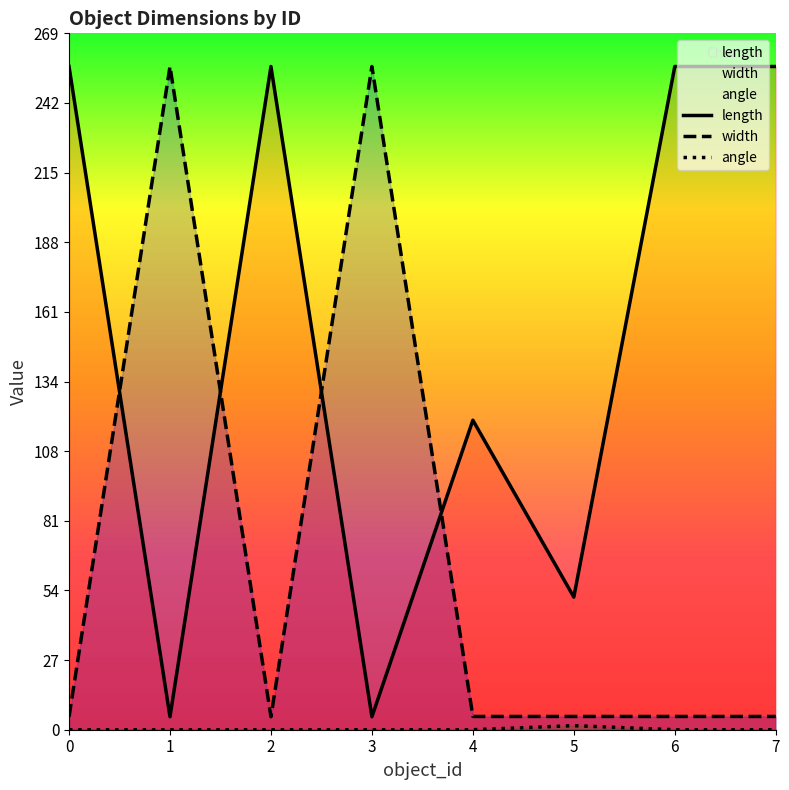

At which category does width reach its first local peak?

1